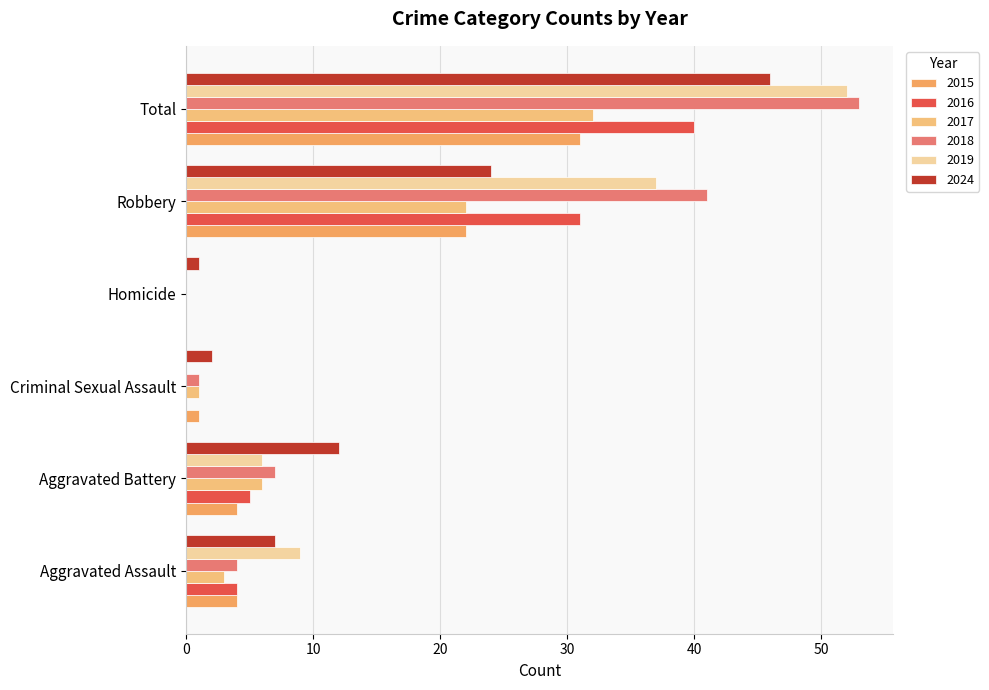

How many series are shown in this chart?

6